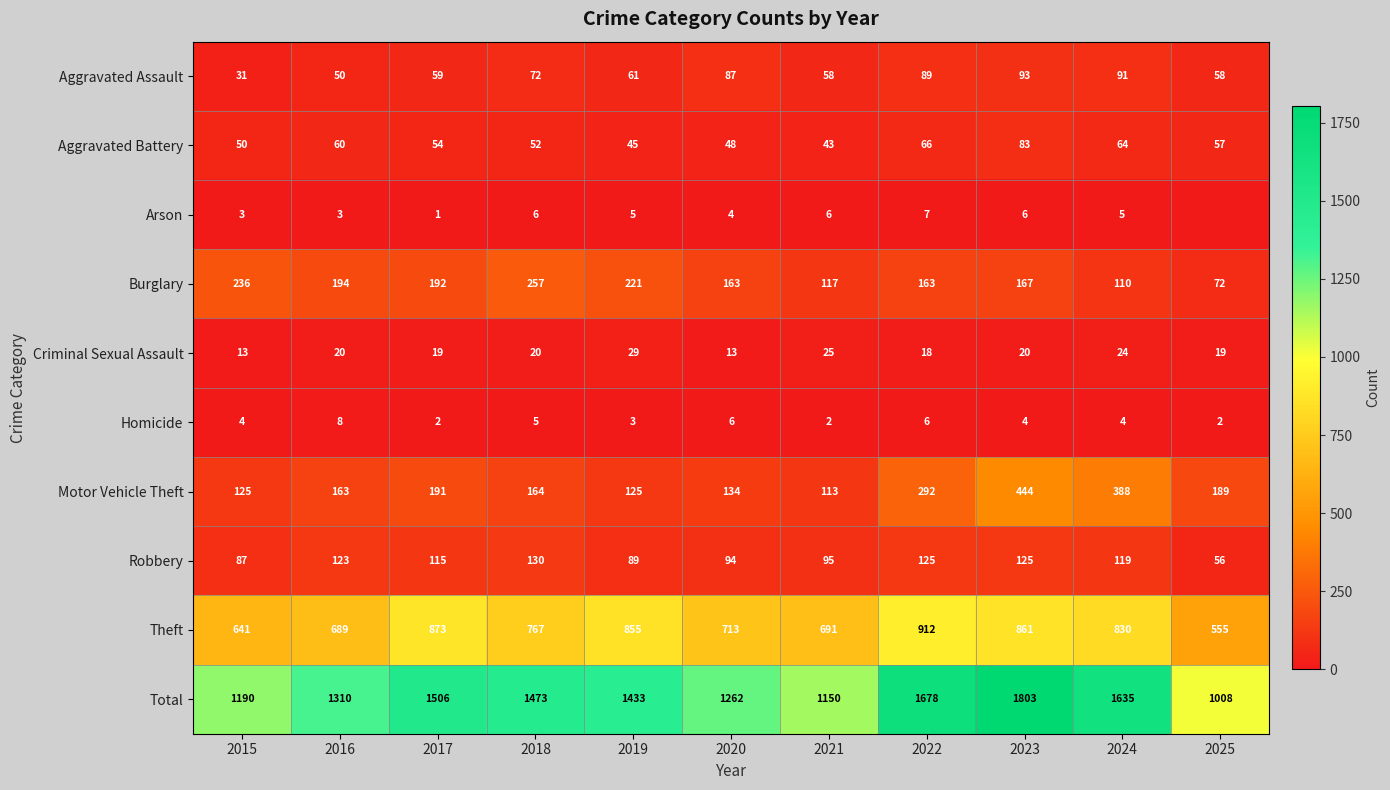

What value does the Motor Vehicle Theft series have at 2023, to the nearest 50?

450